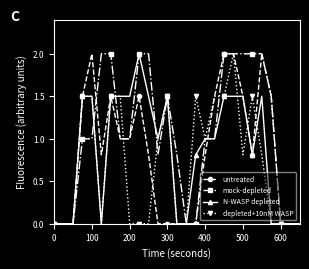

What is the maximum value shown in the chart?

2.0